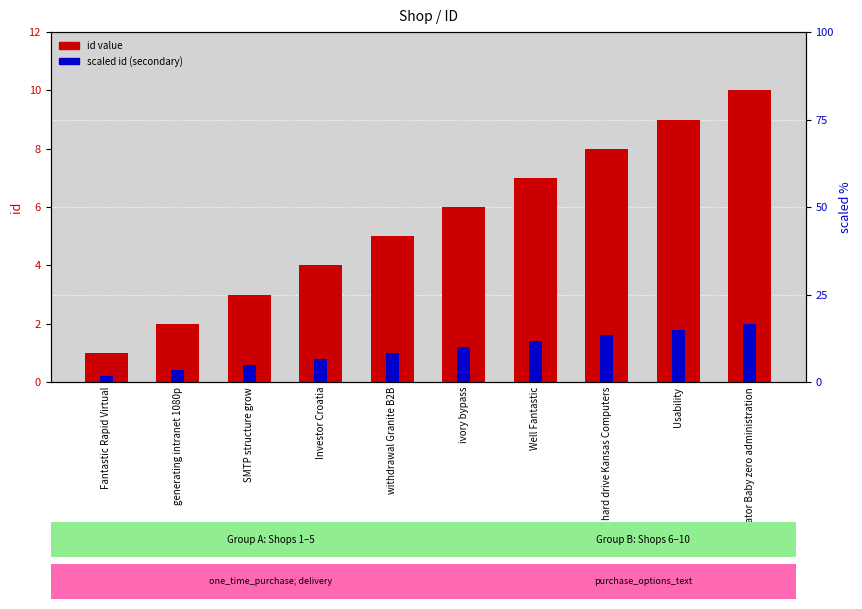

Is the value of scaled id (secondary) at Usability greater than the value of id value at ivory bypass?

No